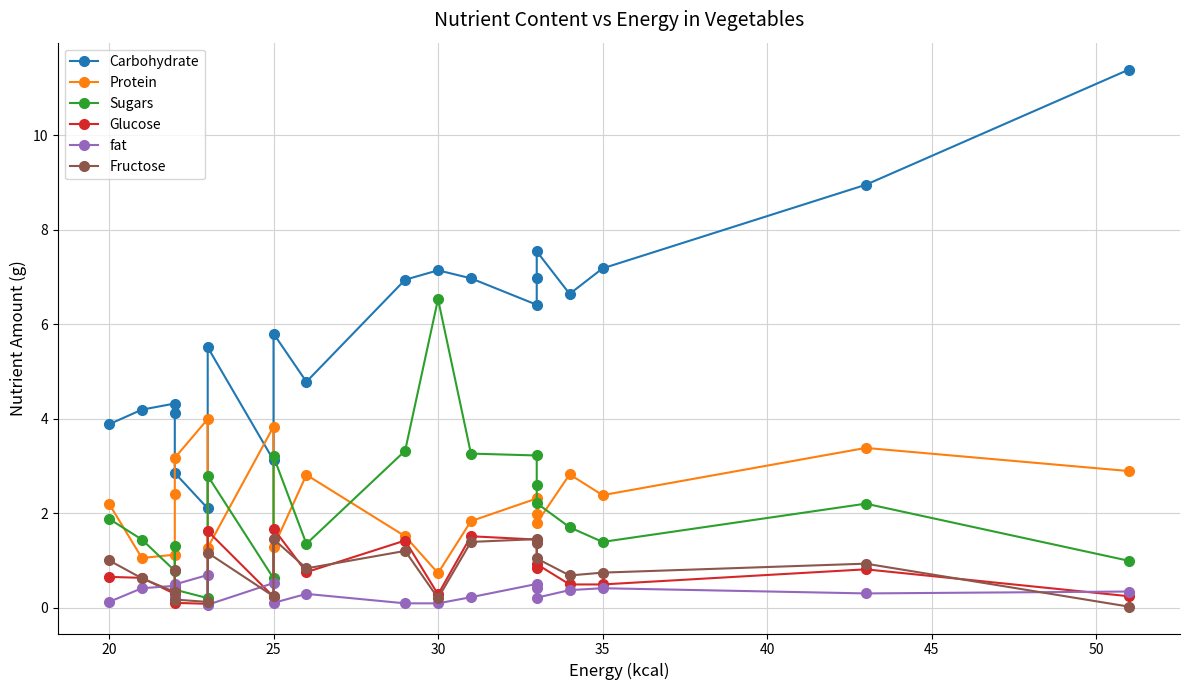

Which has a higher value, 11 or 20?

11